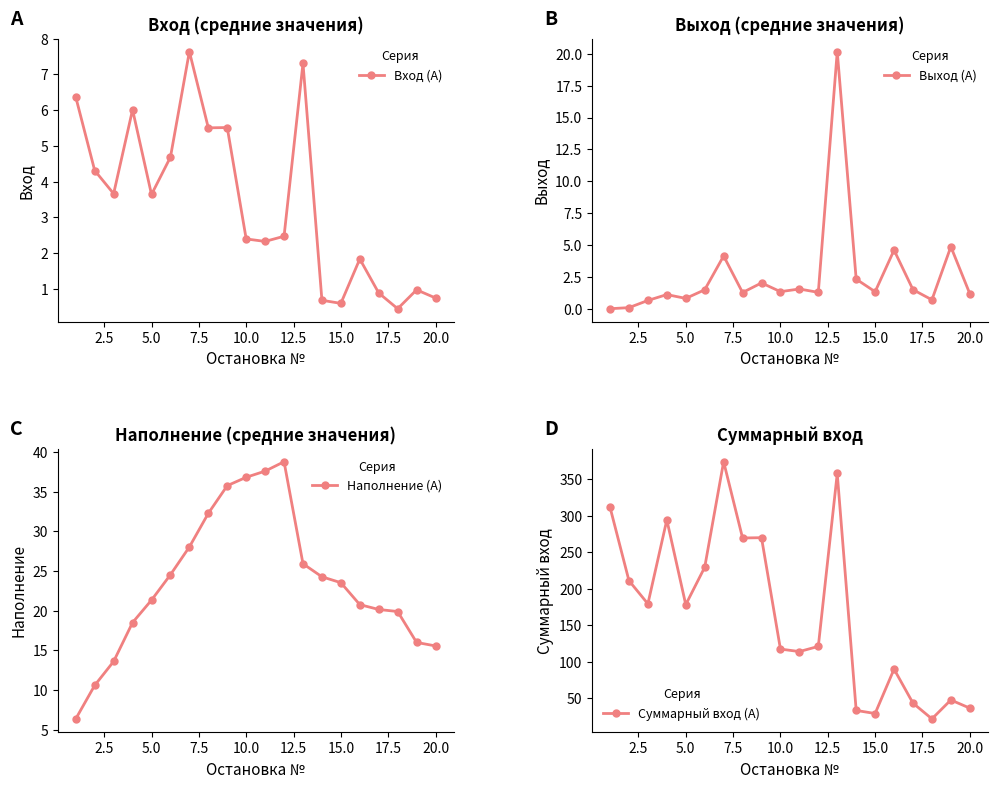

The Вход (А) series shows 0.3 at 20.0. True or false?

False